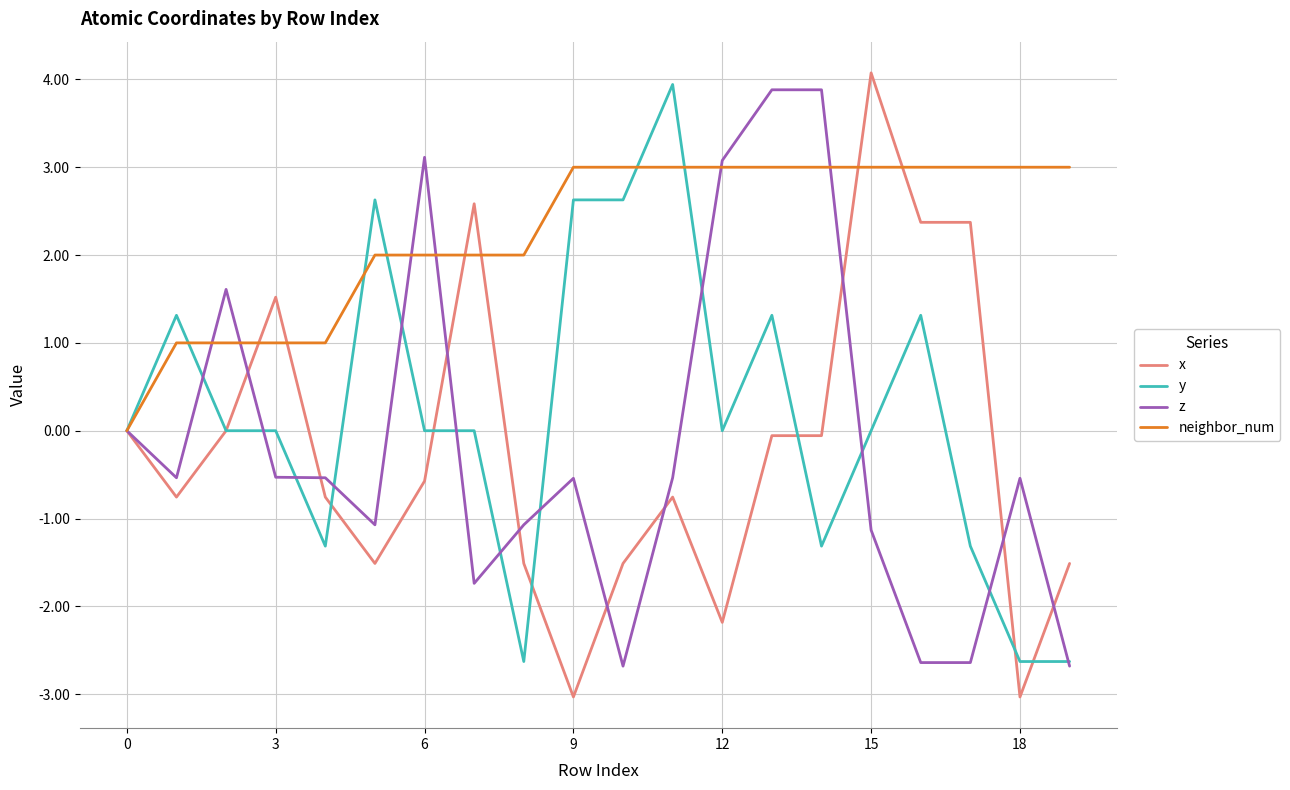

What is the lowest value of the y series?

-2.6